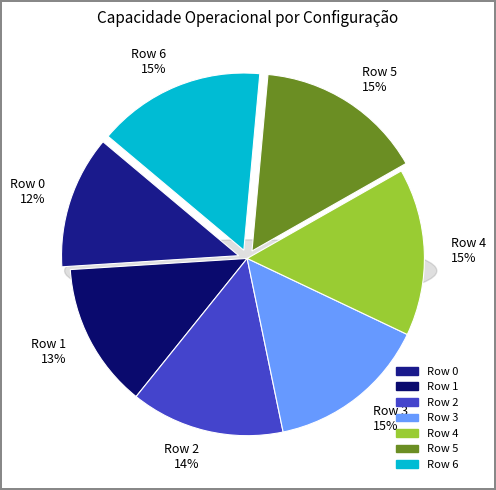

Is Row 2 the majority of the pie?

No